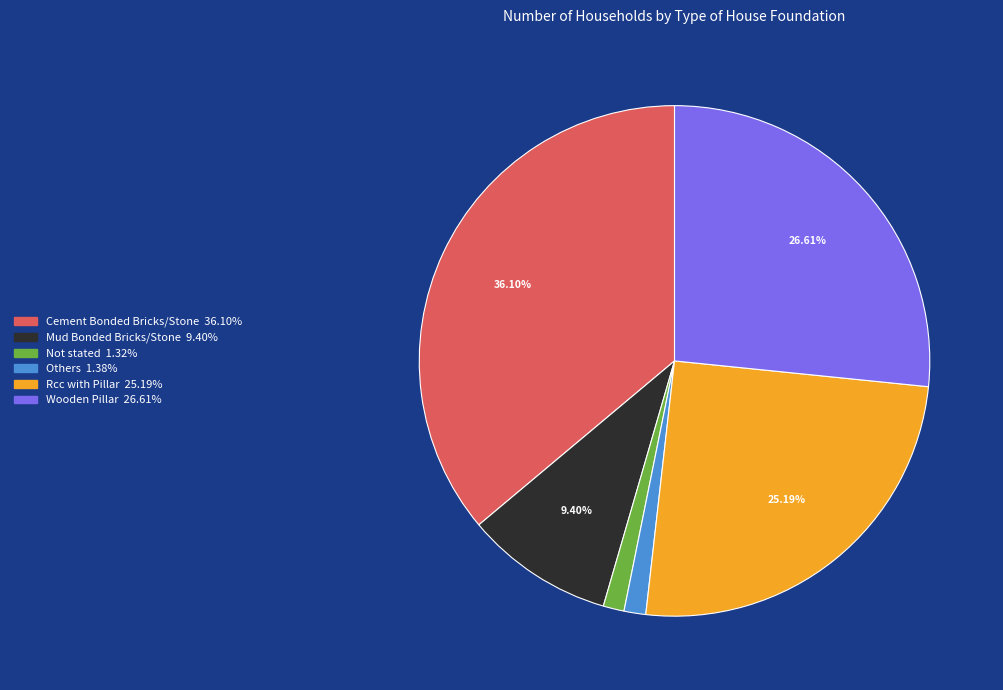

True or false: Wooden Pillar accounts for 37% of the total.

False